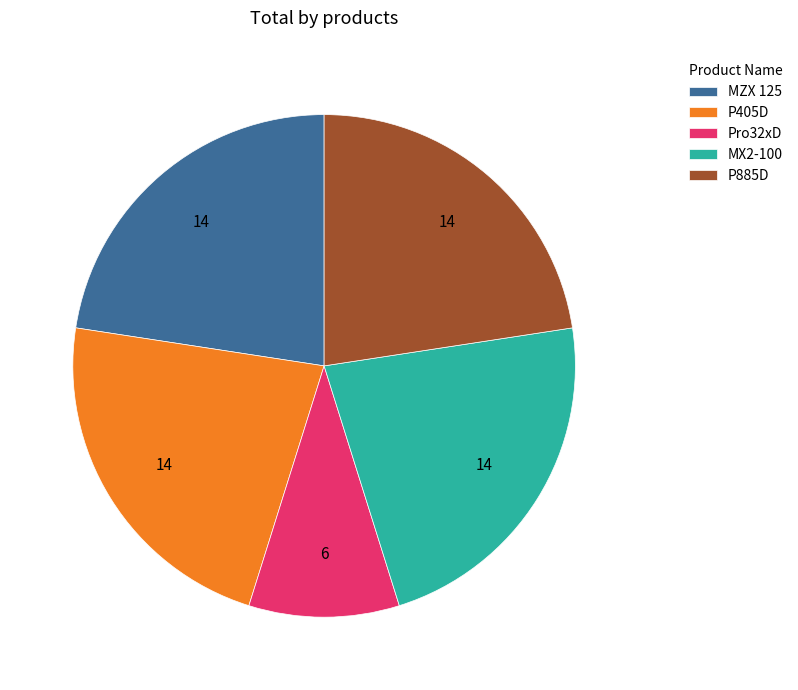

Between P885D and Pro32xD, which is larger?

P885D